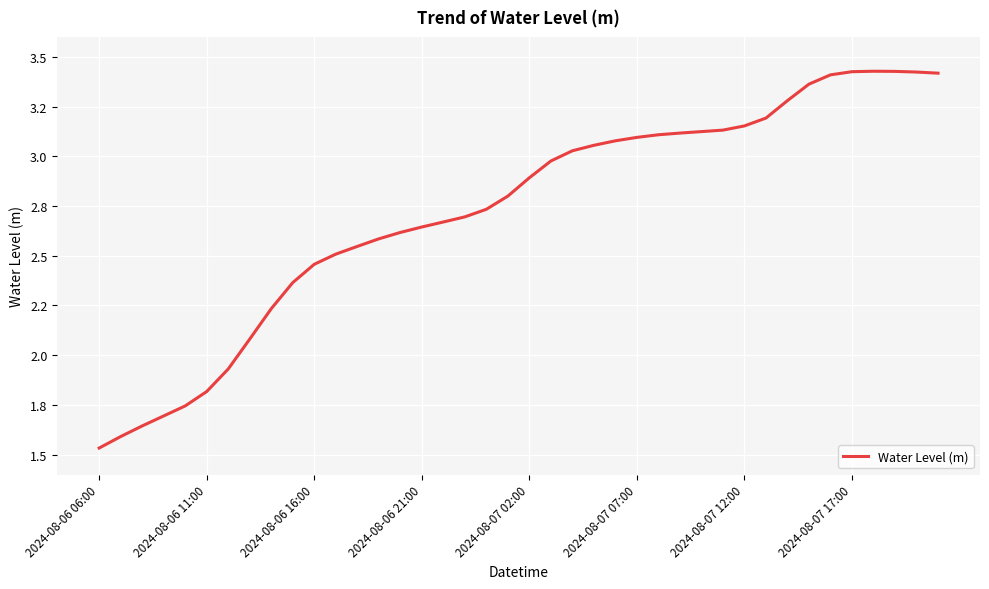

Does the chart have visible grid lines?

Yes